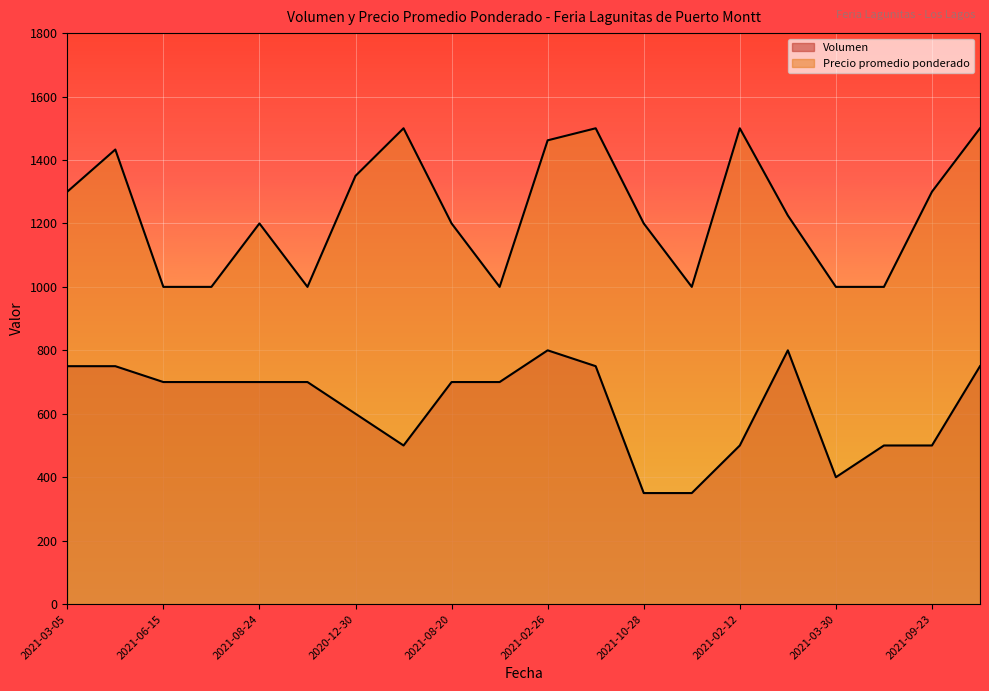

Where does the Volumen series first go above 700?

2021-03-05